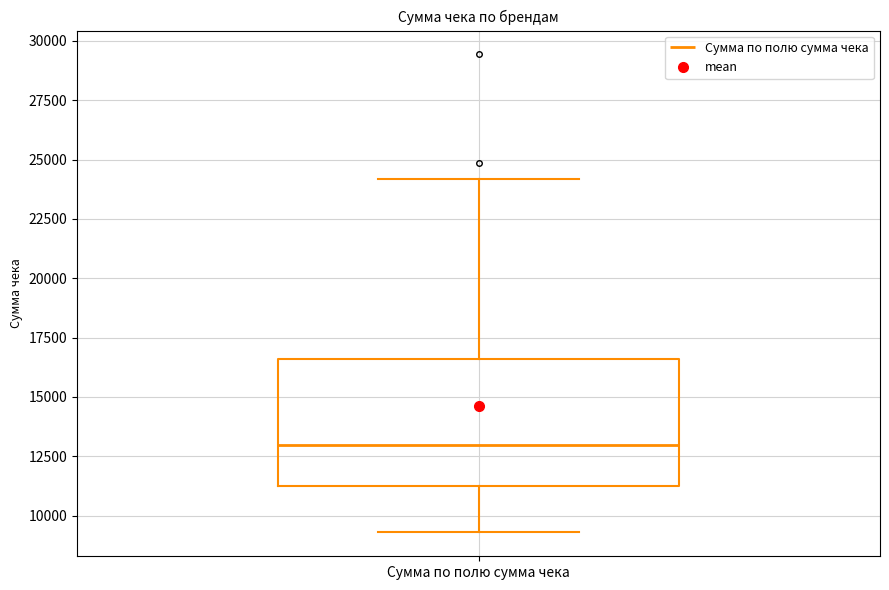

Read this box plot against the y-axis: the position of the median line, the range covered by the box, and the ends of both whiskers. The values are not printed on the chart, so give them approximately, as read against the axis.

median 13000, box 11000 to 16500, whiskers 9500 to 24000